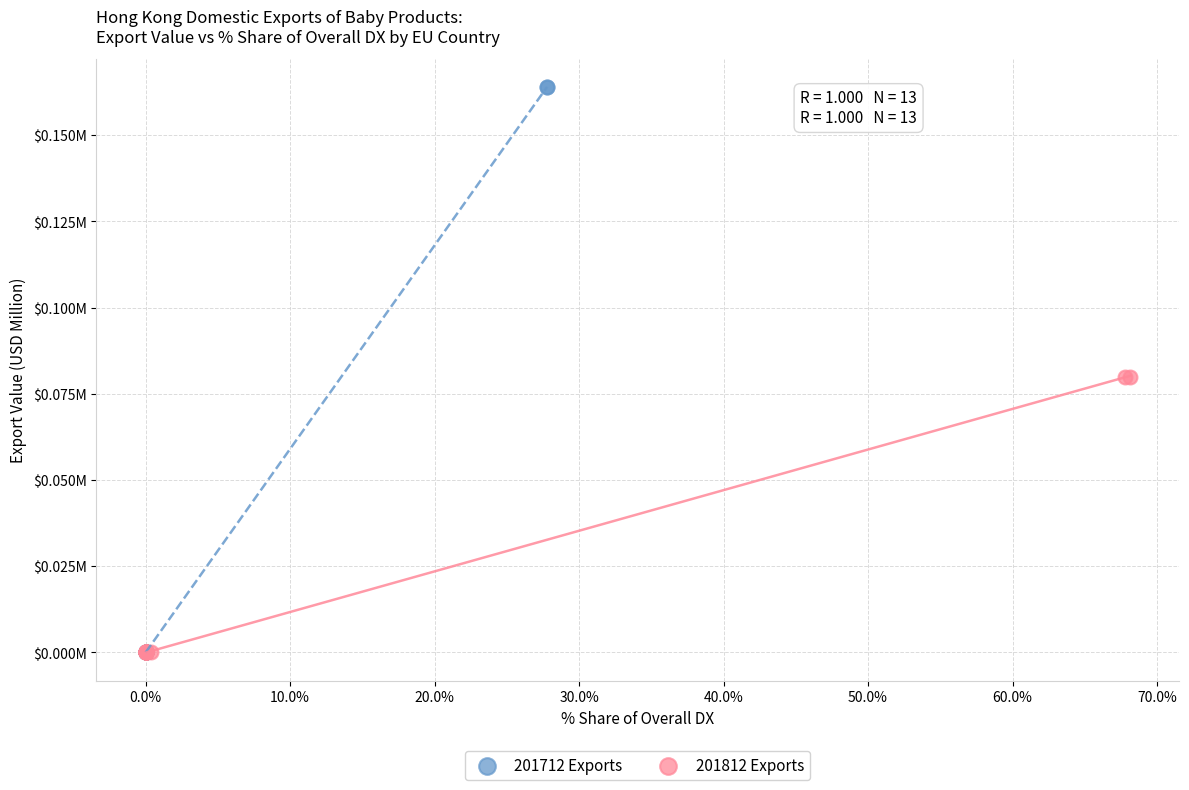

Which series has the largest Y range (max minus min)?

201712 Exports